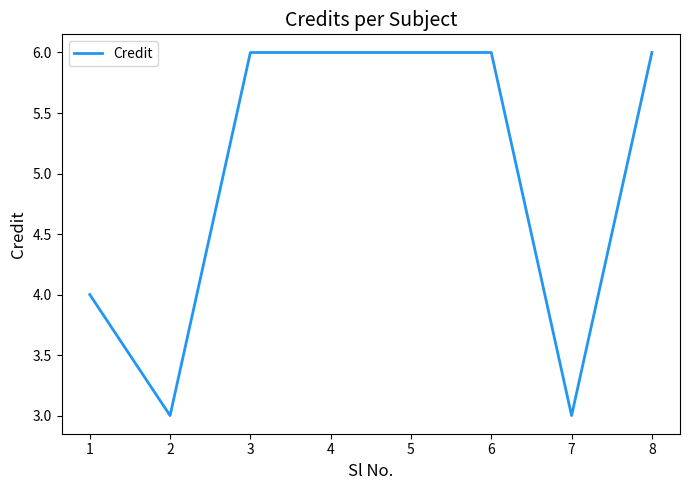

What is the maximum value shown in the chart?

6